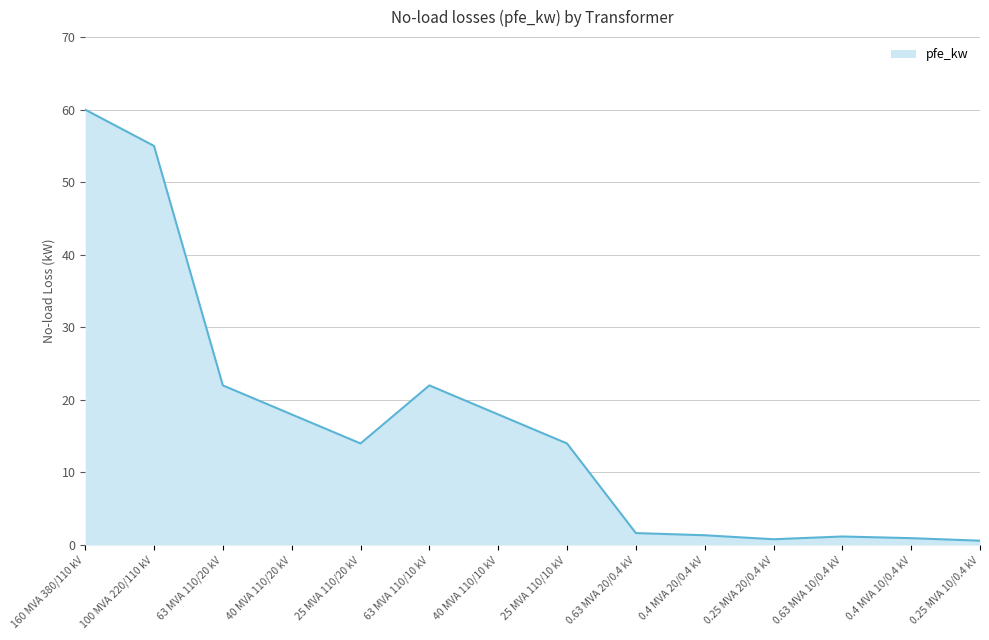

What is the greatest value displayed?

60.0